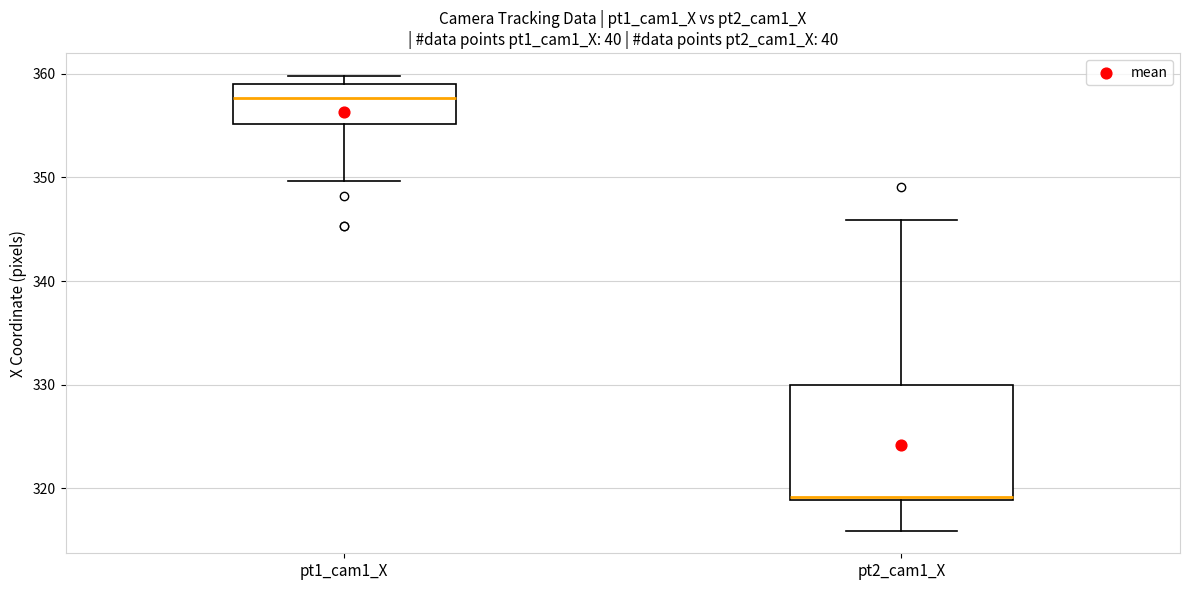

Reading left to right, read every box against the y-axis: the position of its median line, the range the box covers, and the ends of its whiskers. The values are not printed on the chart, so give them approximately, as read against the axis.

pt1_cam1_X: median 358, box 355 to 359, whiskers 350 to 360
pt2_cam1_X: median 319, box 319 to 330, whiskers 316 to 346